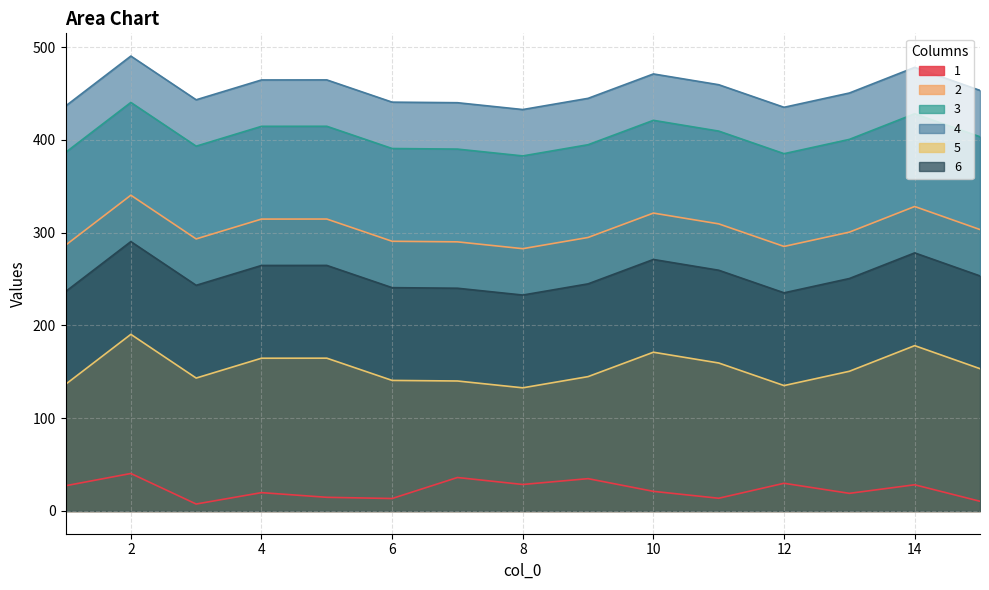

Where does the 2 series first go above 300?

2